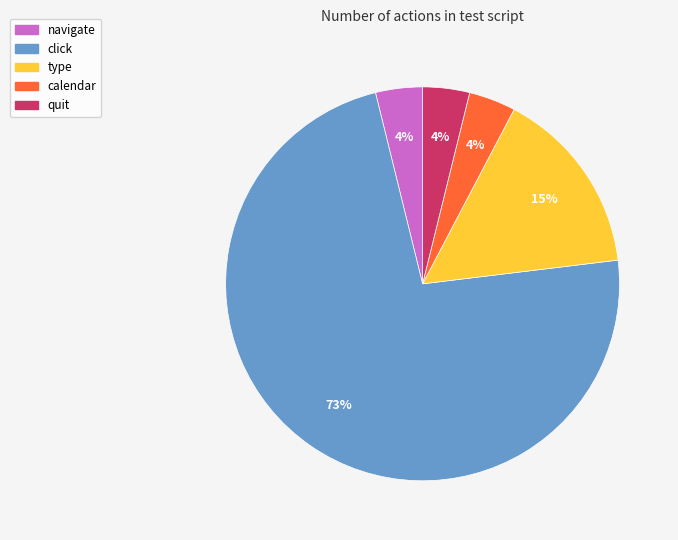

Between quit and type, which is larger?

type